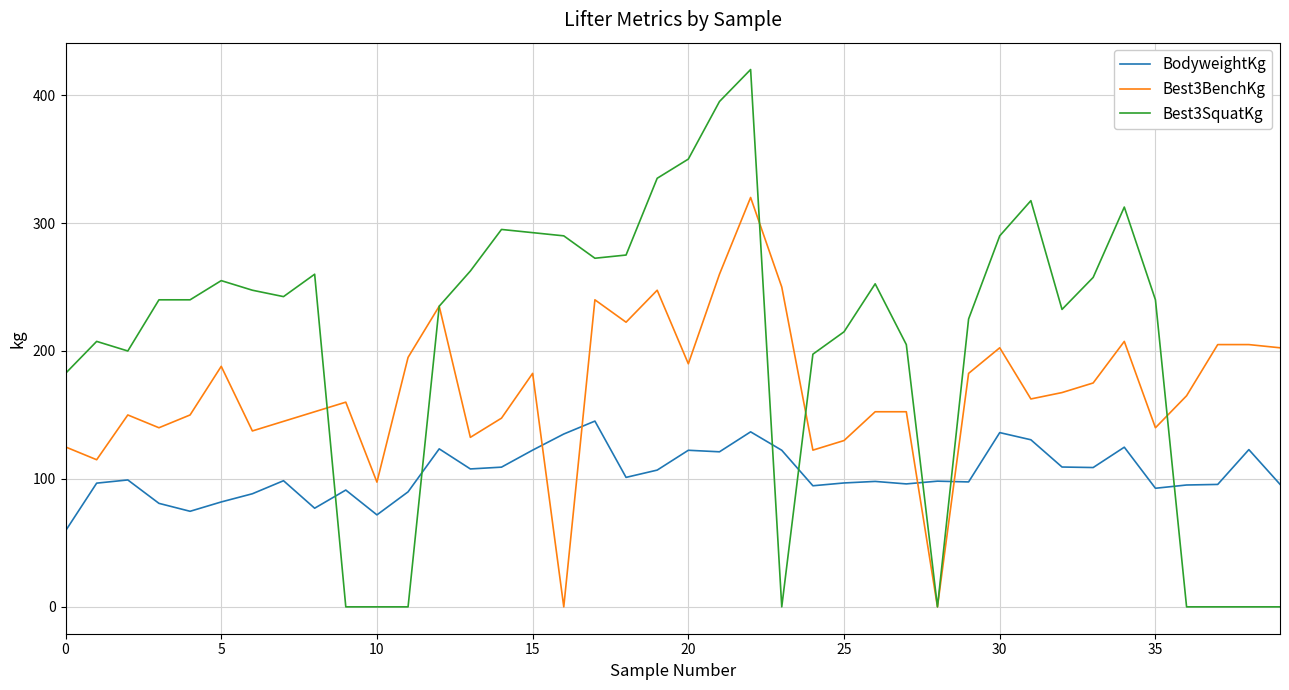

Rank the series by their maximum value, from highest to lowest.

Best3SquatKg, Best3BenchKg, BodyweightKg